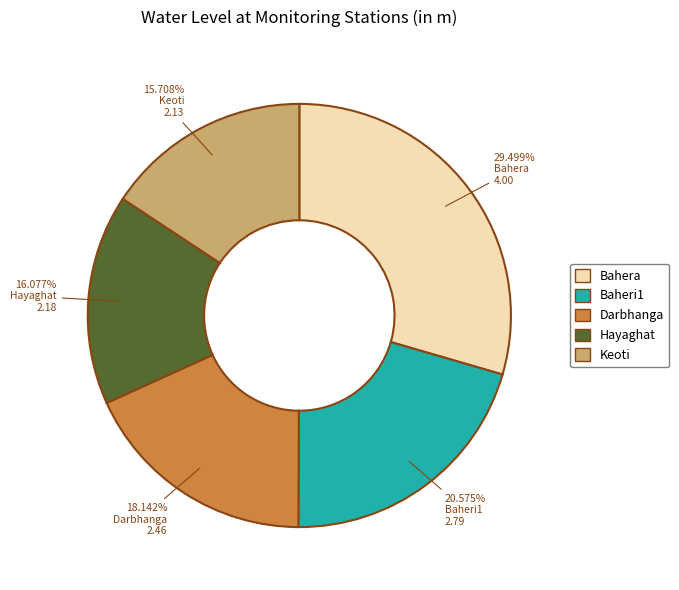

Does Bahera account for over 50% of the chart?

No